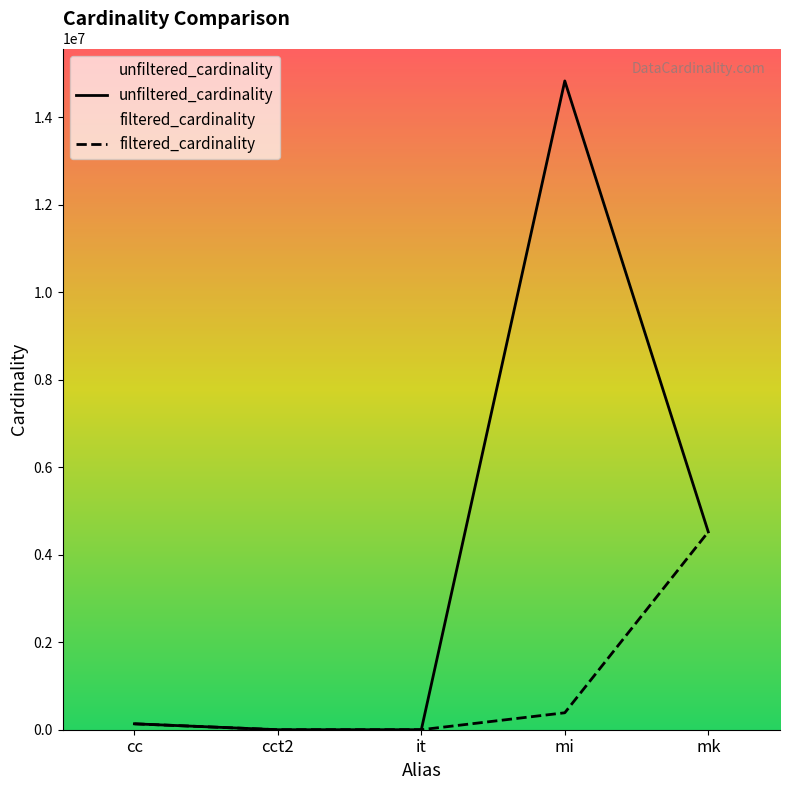

Rank the series at cc from highest to lowest value.

unfiltered_cardinality, filtered_cardinality